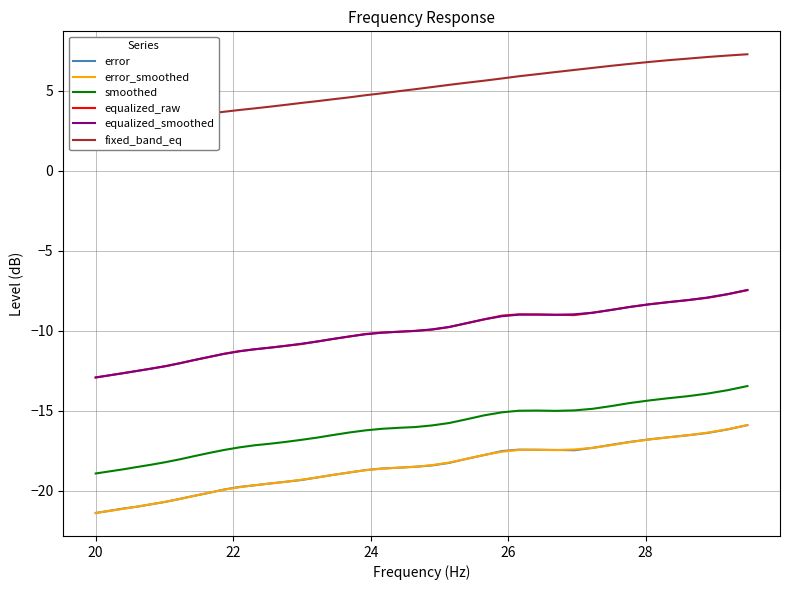

What is the highest value of the equalized_raw series?

-7.5